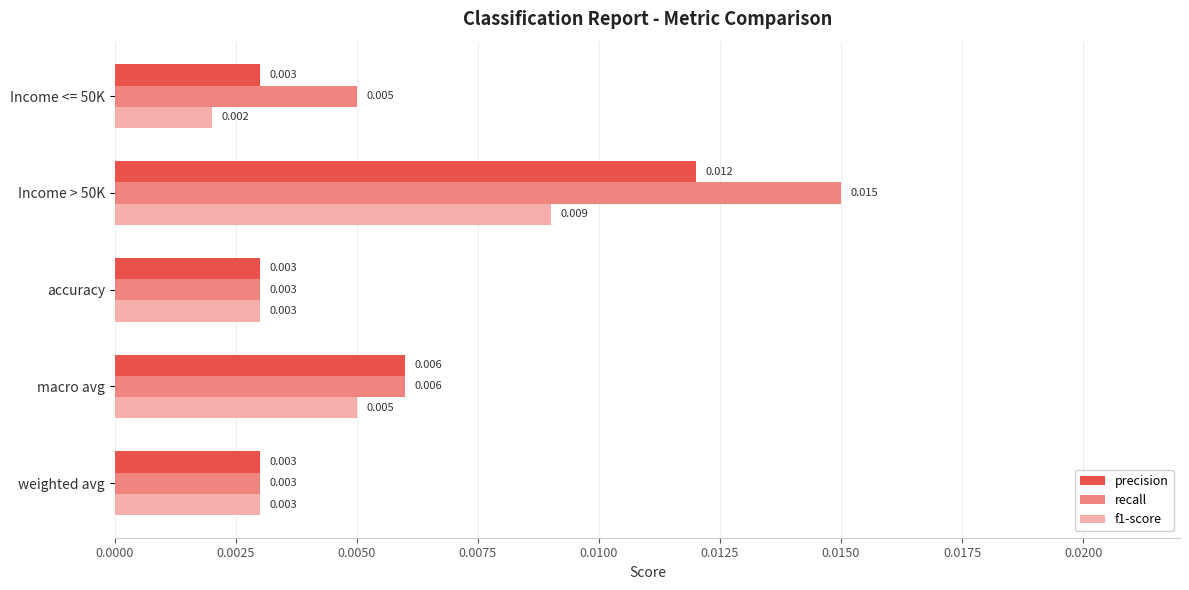

What are all the series names shown in the legend?

precision, recall, f1-score